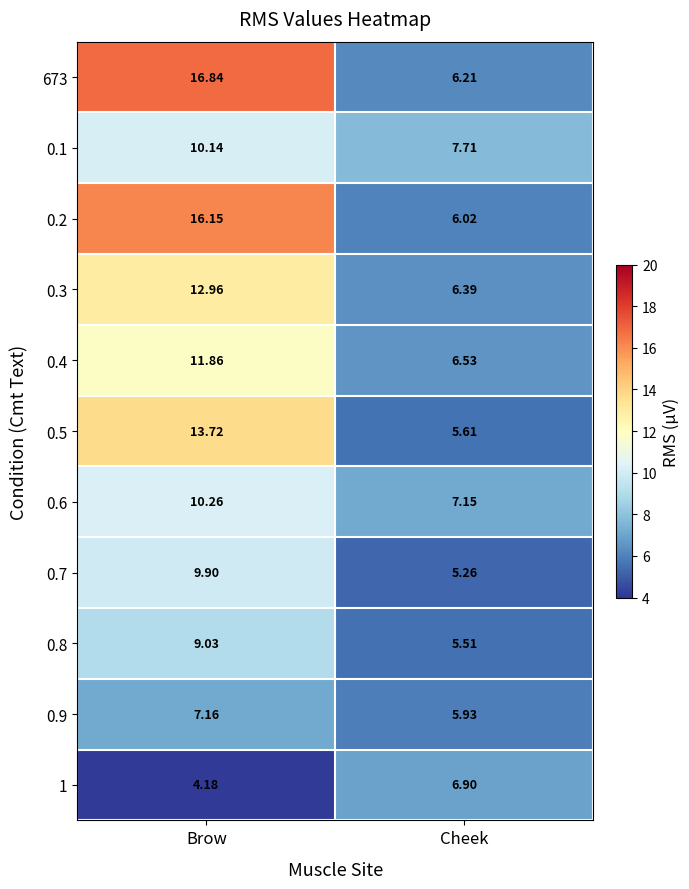

What is the minimum value shown in the chart?

4.2